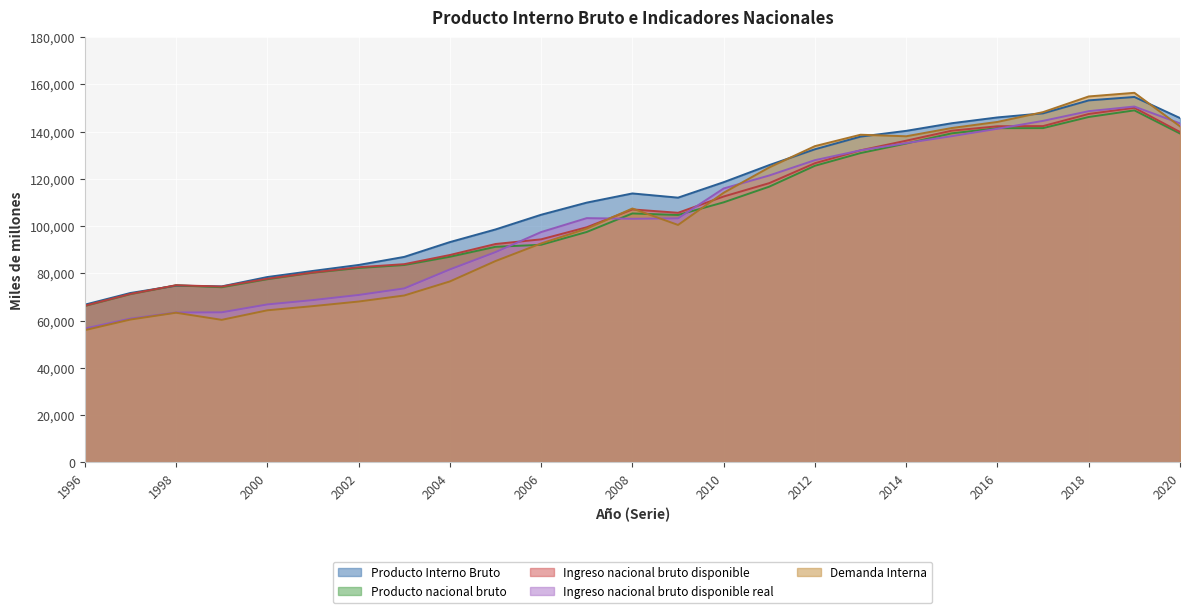

Where is the first local minimum for Producto Interno Bruto?

1999